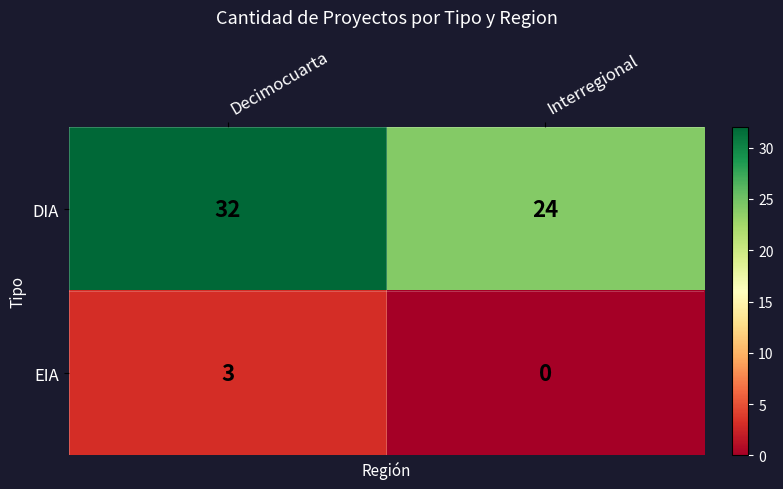

List the series in order of their peak value, highest first.

DIA, EIA